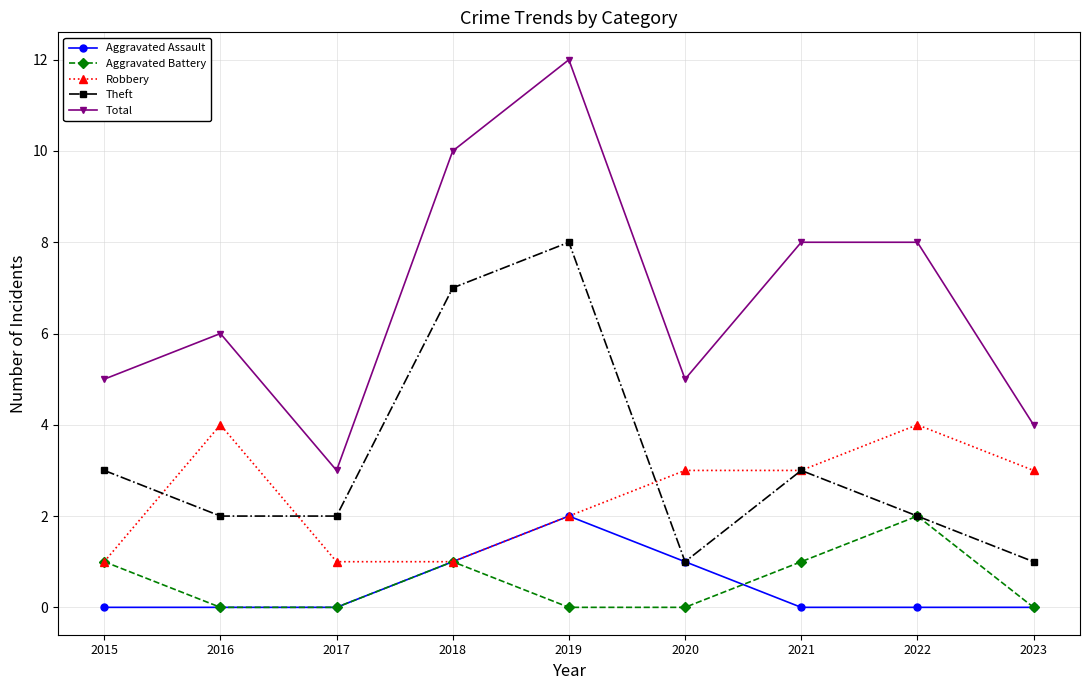

True or false: Aggravated Battery has a value of 0 at 2016.

True